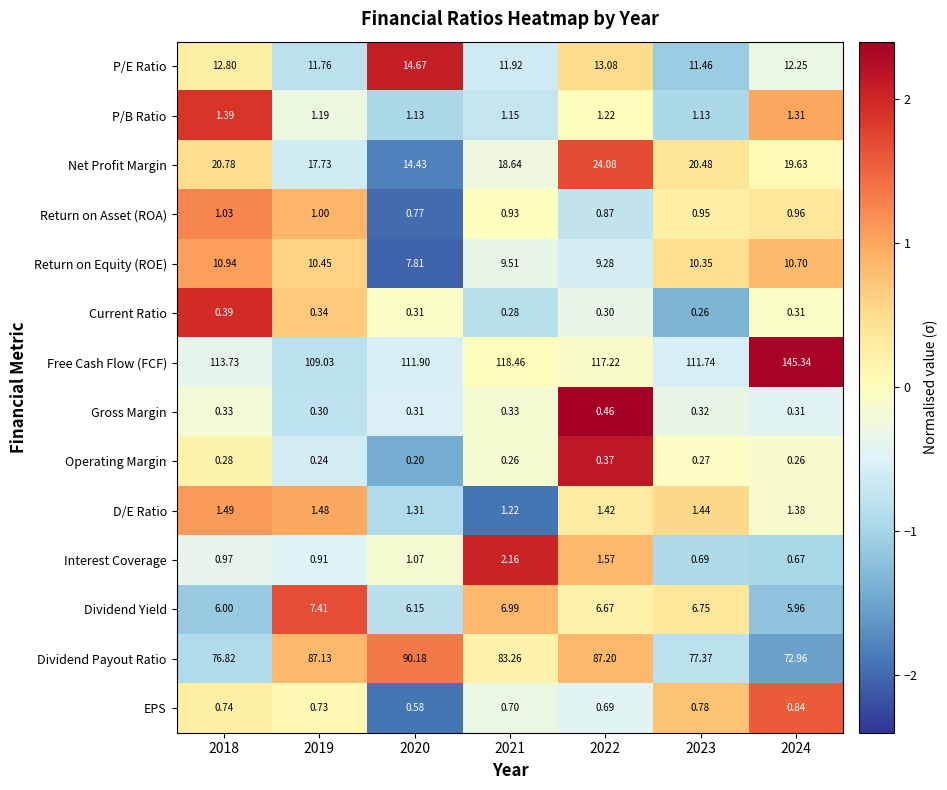

Between 2021 and 2024, which series saw the biggest shift?

Free Cash Flow (FCF)